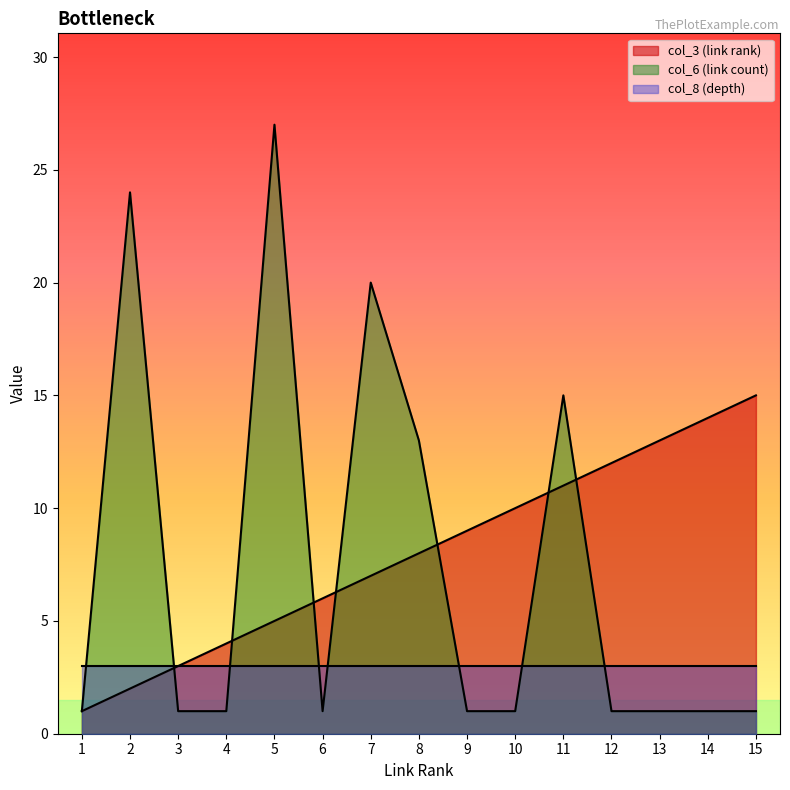

What is the sum of all col_6 (link count) values?

109